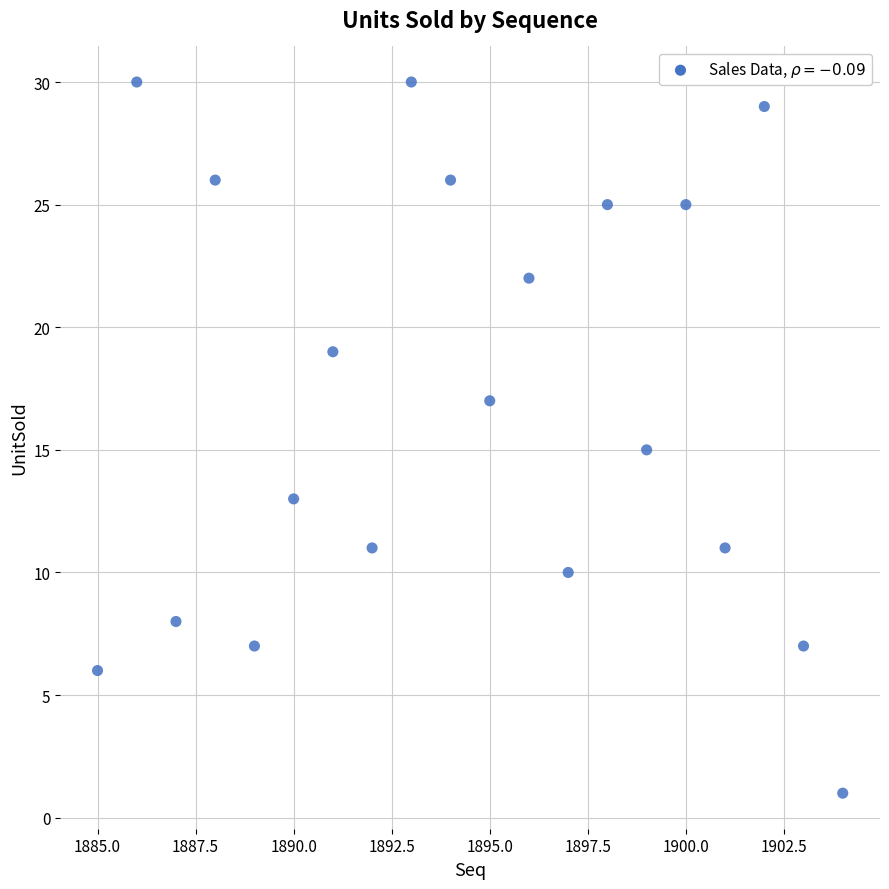

What is the range of X values (max minus min)?

19